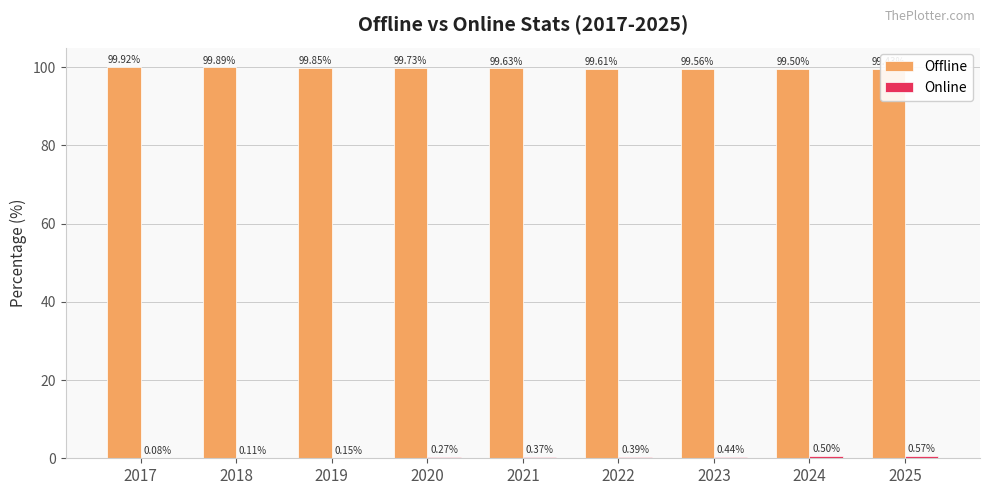

What is the value of the Online bar at the 7th from the left?

0.4